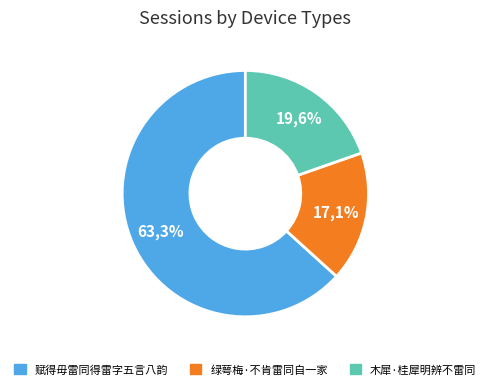

Rank the categories by value from highest to lowest.

赋得毋雷同得雷字五言八韵, 木犀·桂犀明辨不雷同, 绿萼梅·不肯雷同自一家